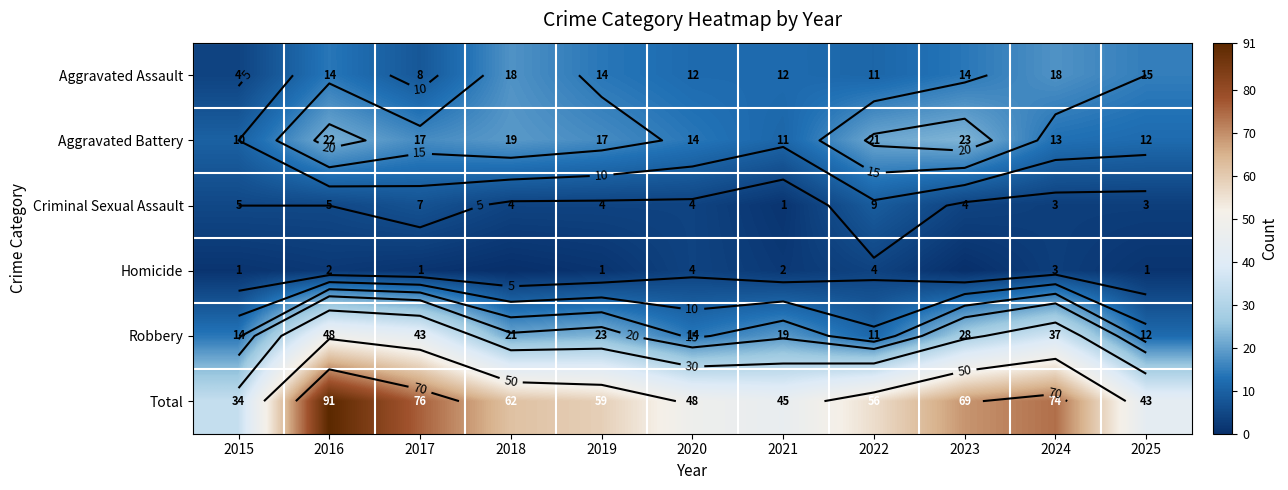

What is the total value across all series at 2018?

124